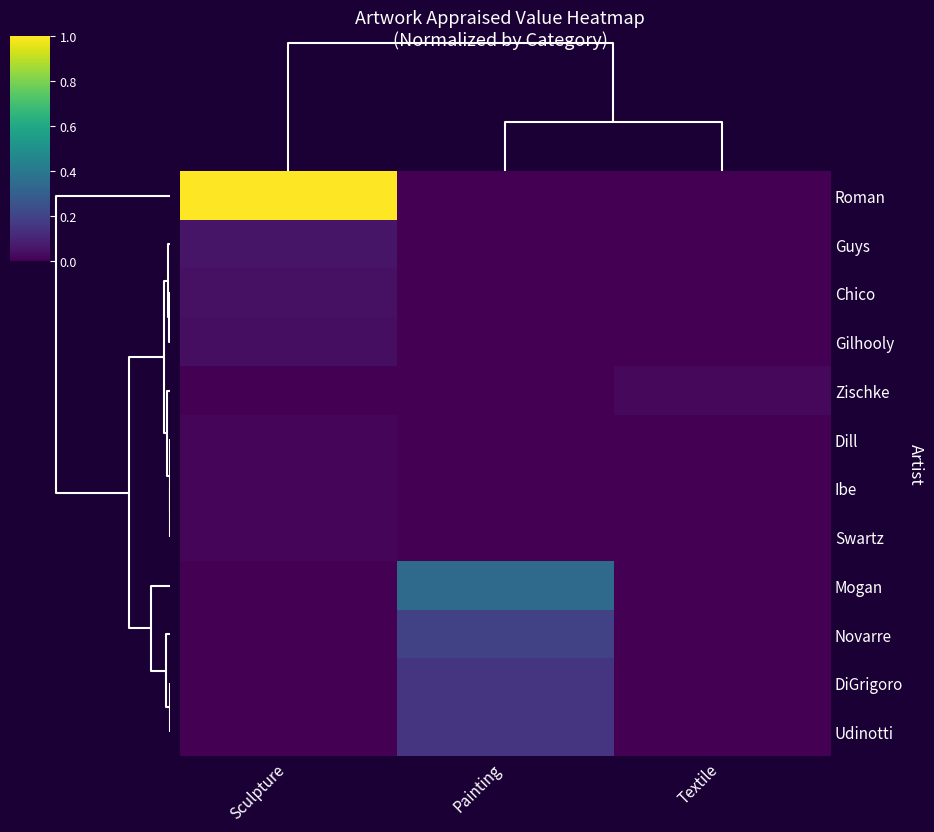

Count the number of categories in the chart.

3